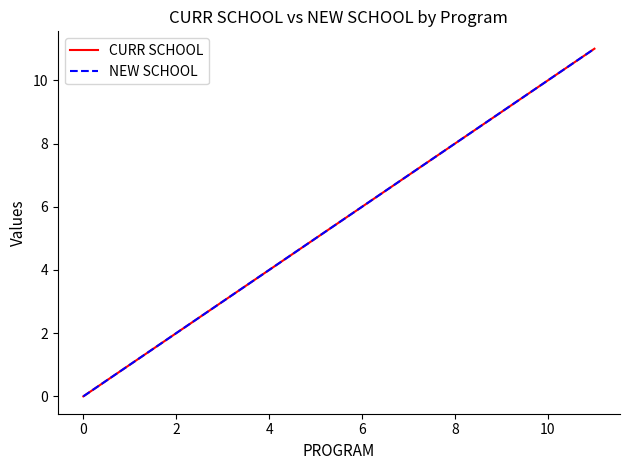

Does the chart have visible grid lines?

No